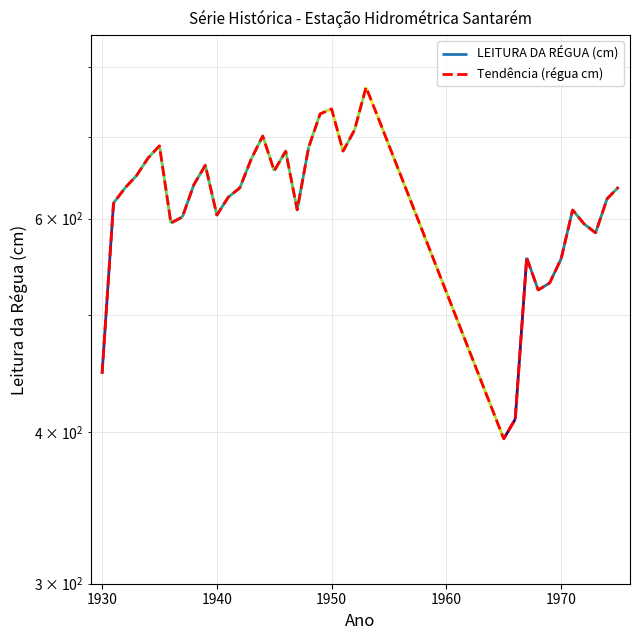

Does the chart have visible grid lines?

Yes